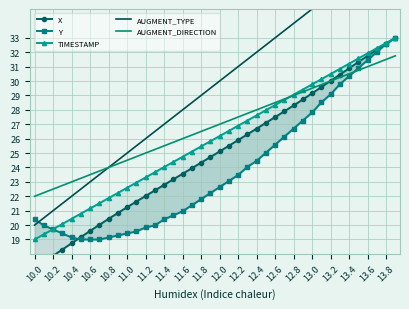

How many data points in AUGMENT_TYPE are less than 30?

20